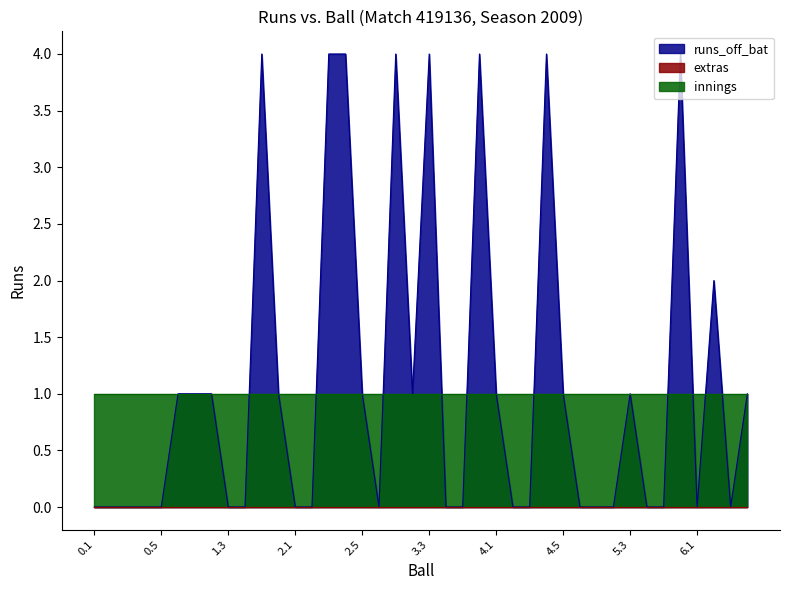

In runs_off_bat, how many points are higher than both neighbors (excluding endpoints)?

8